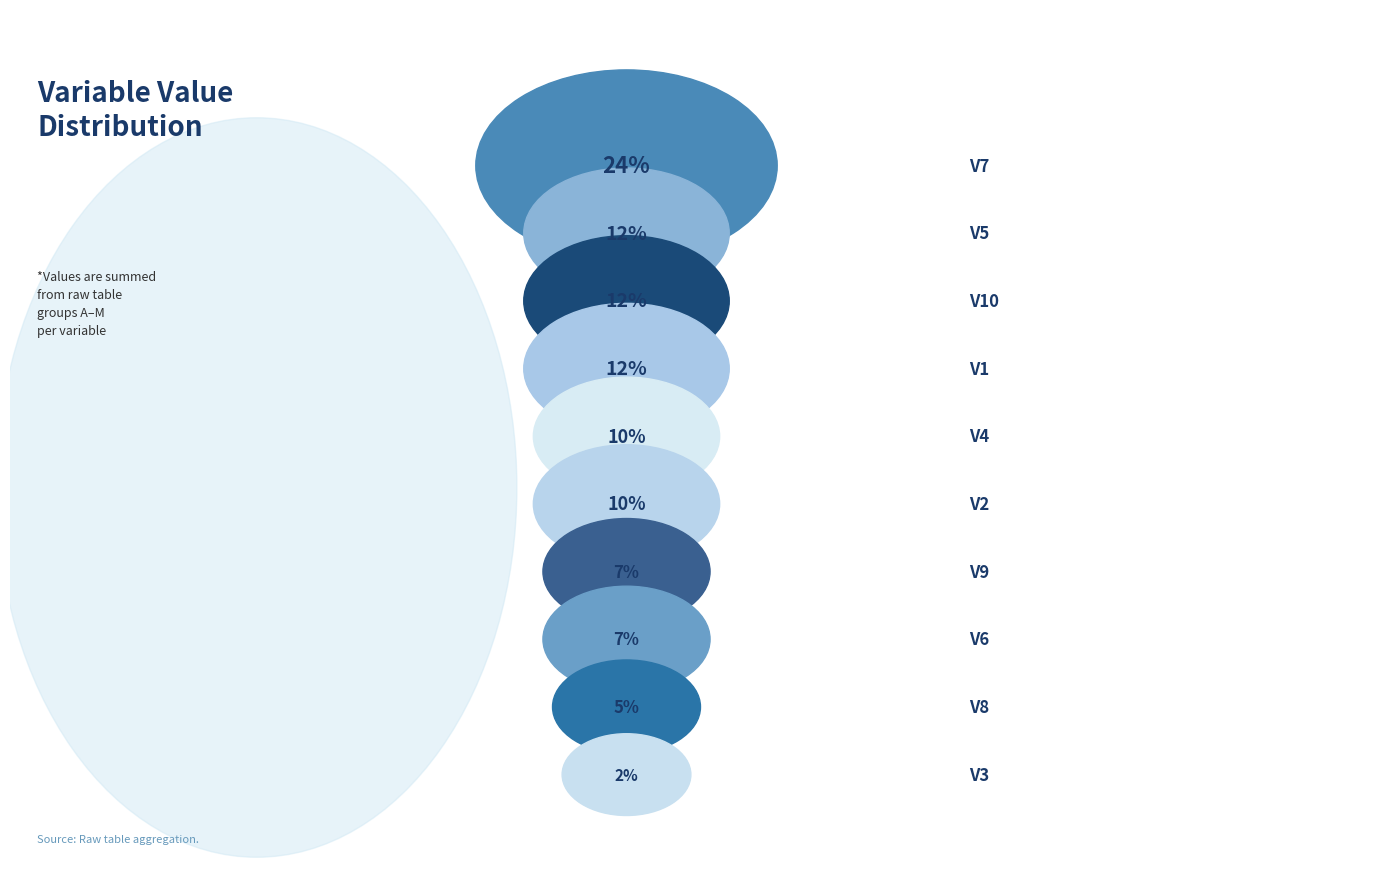

To the nearest percent, what portion does v10 represent?

12%